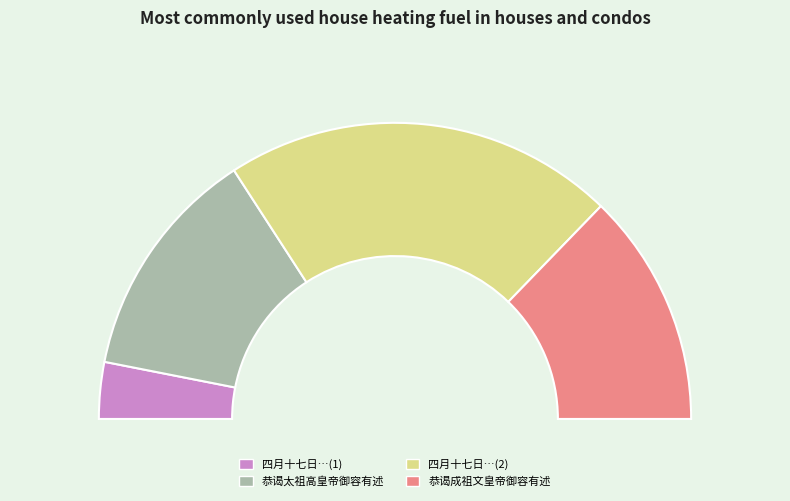

To the nearest percent, what percentage of the pie is 四月十七日景灵宫奉迎仁宗皇帝御容有感?

6%